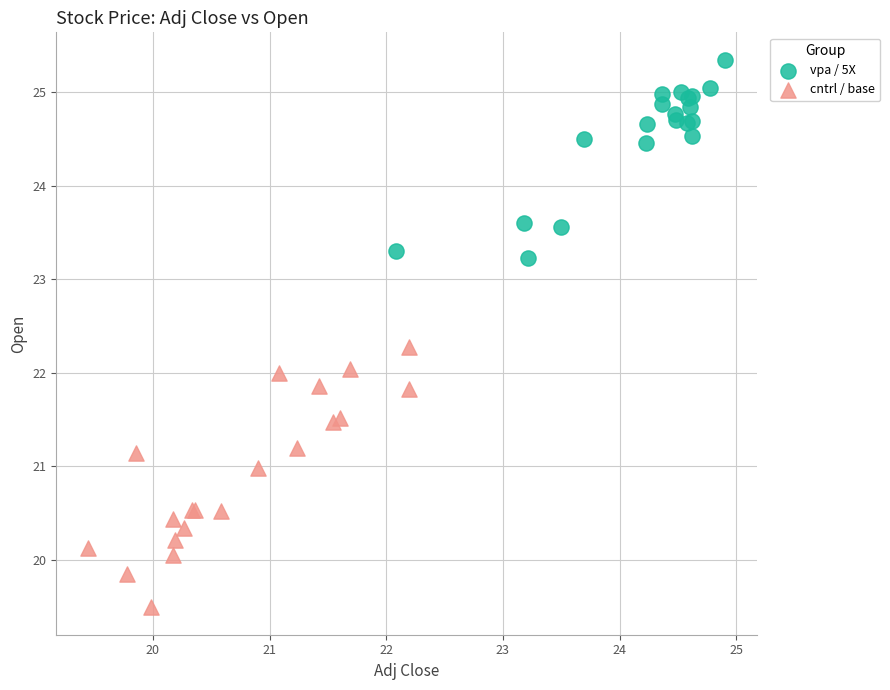

What are all the series names shown in the legend?

vpa / 5X, cntrl / base